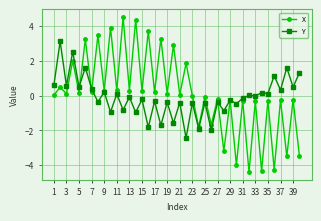

True or false: Y and X cross at least once.

True